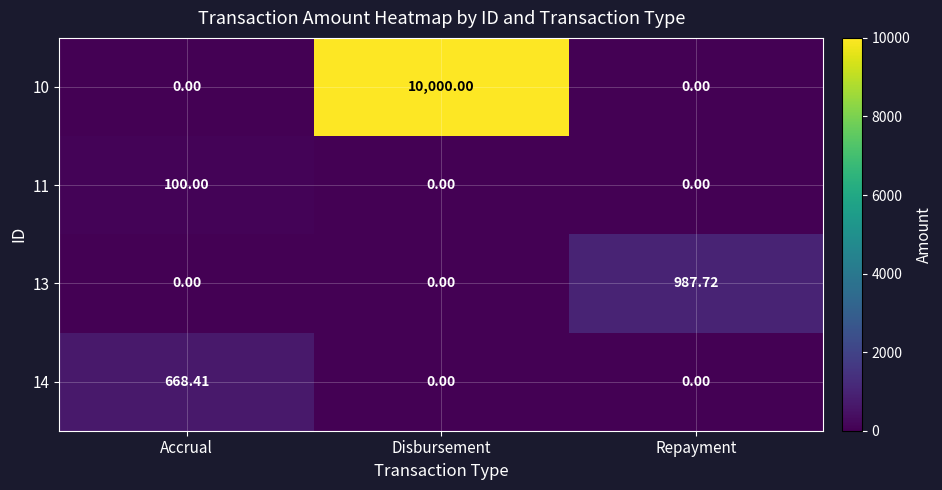

How many values in the 14 series exceed 0?

1